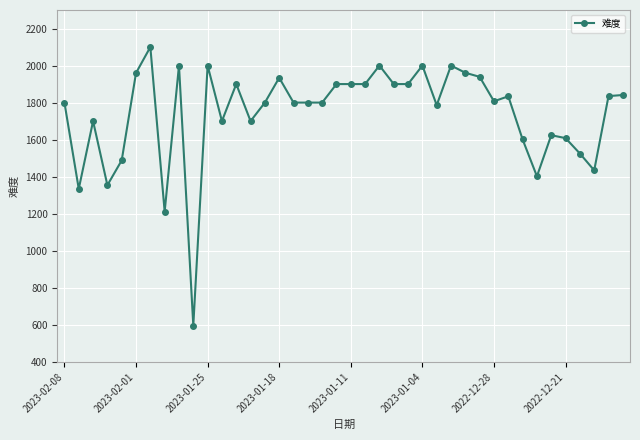

What is the value of the 20th point from the left?

1900